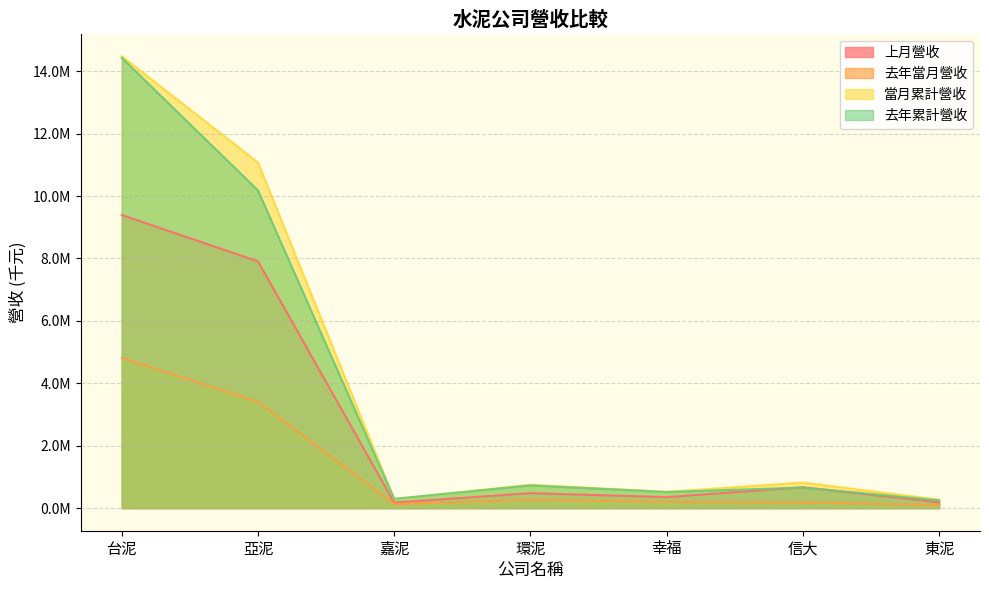

The value of 上月營收 at 台泥 is 6368891. True or false?

False